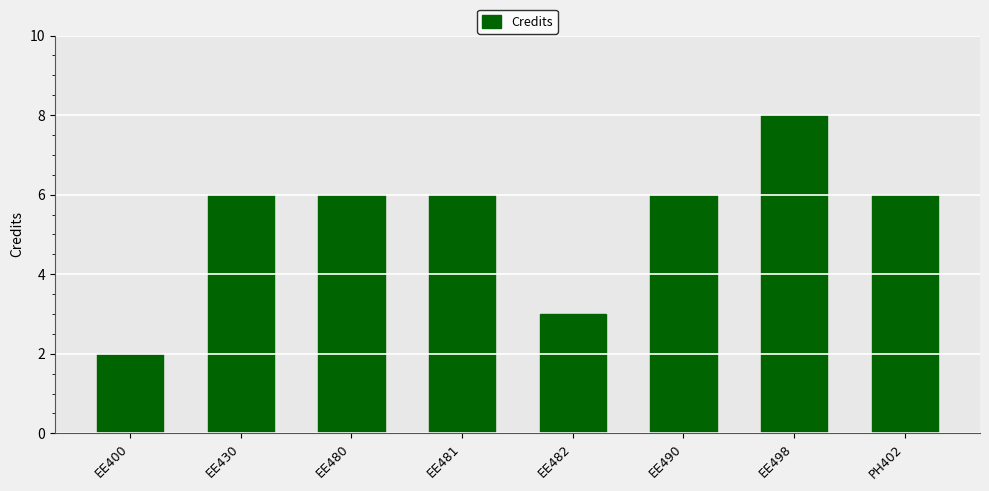

The chart shows a value of 6 at EE490. True or false?

True